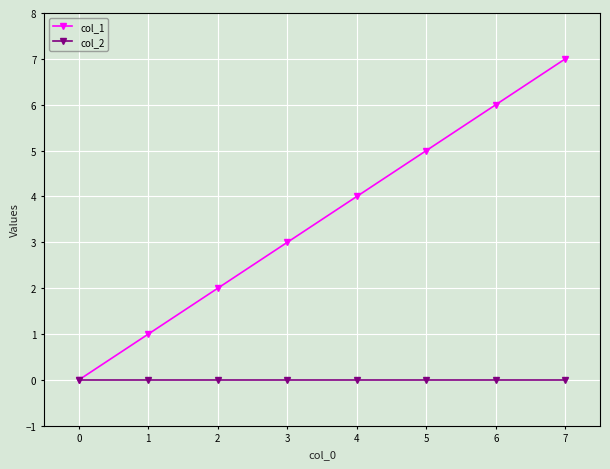

The value of col_1 at 7 is 4. True or false?

False